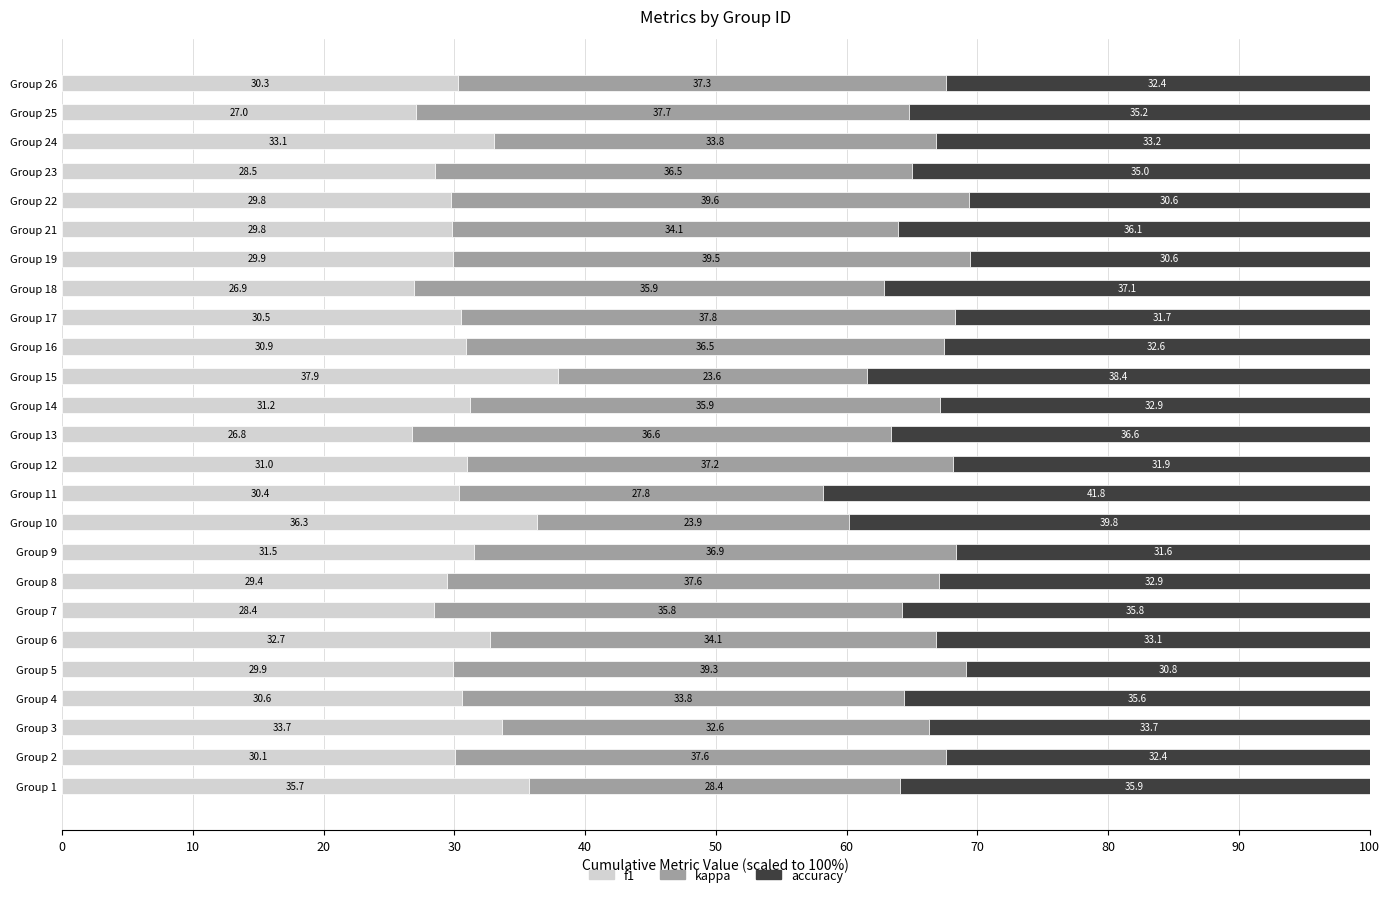

True or false: f1 has a value of 9.5 at Group 5.

False